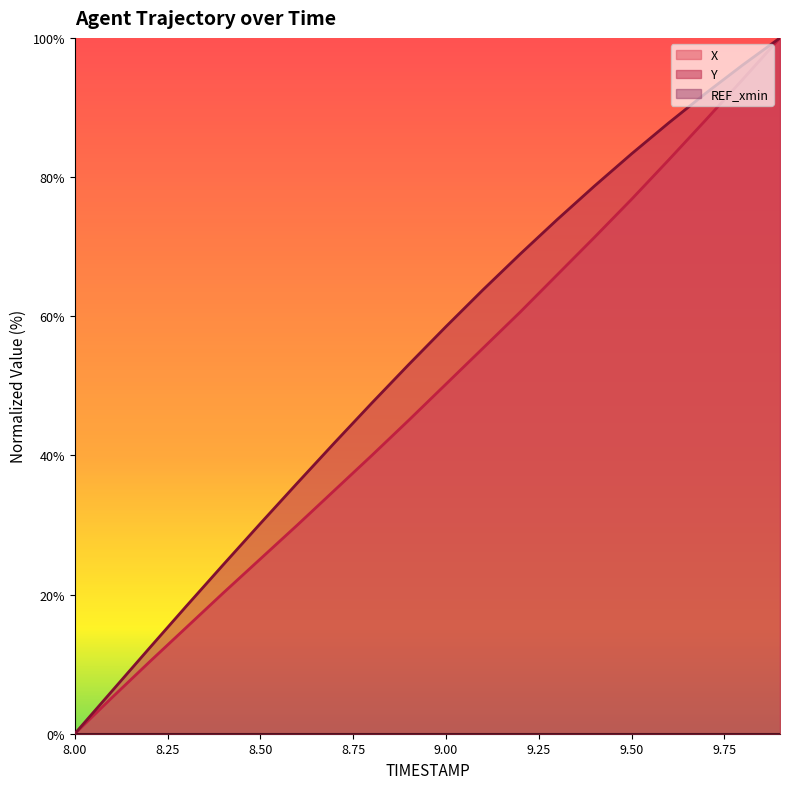

At which category is the sum across all series the highest?

9.9